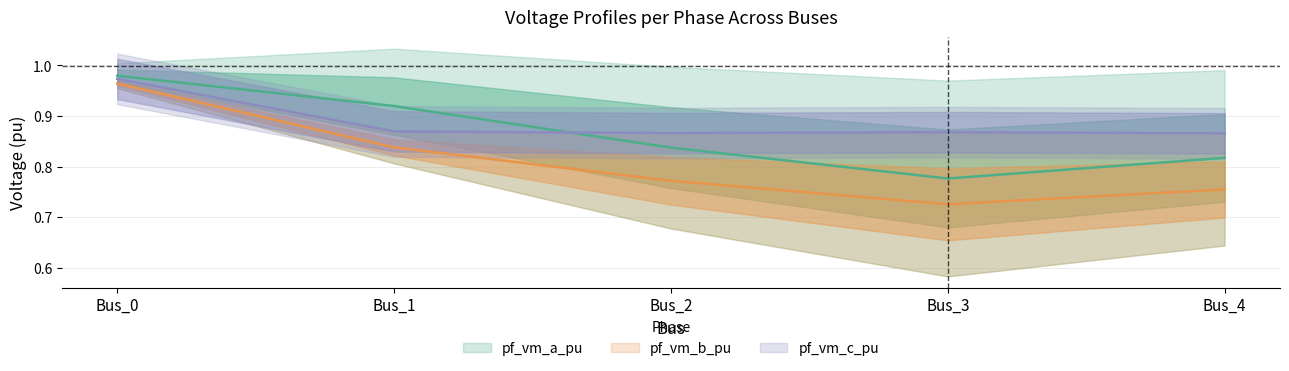

Does the chart have visible grid lines?

Yes